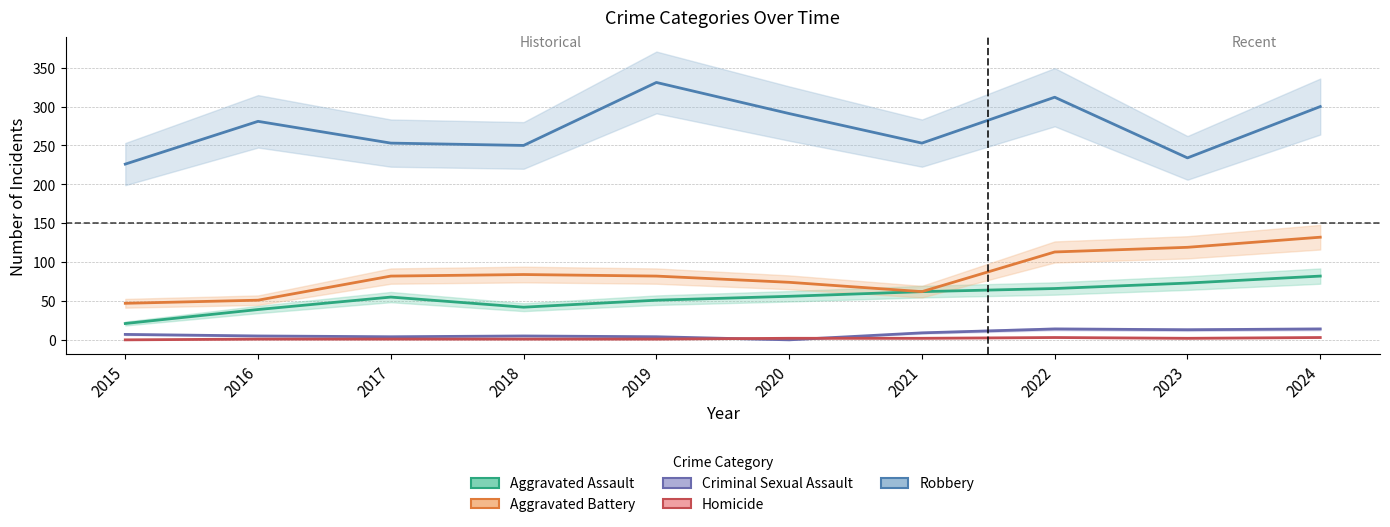

Where is the first local maximum for Robbery?

2016